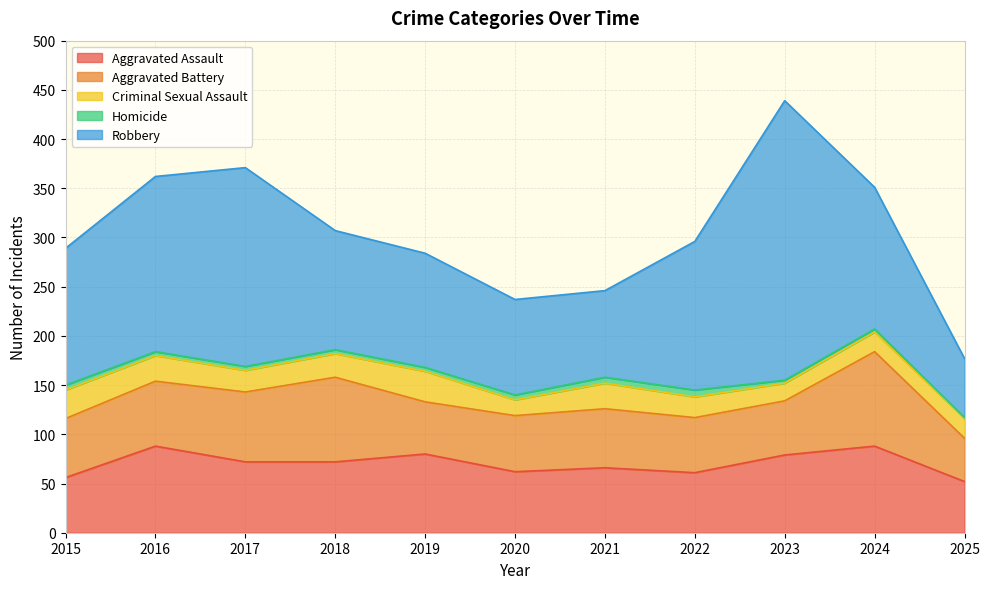

What is the maximum value shown in the chart?

284